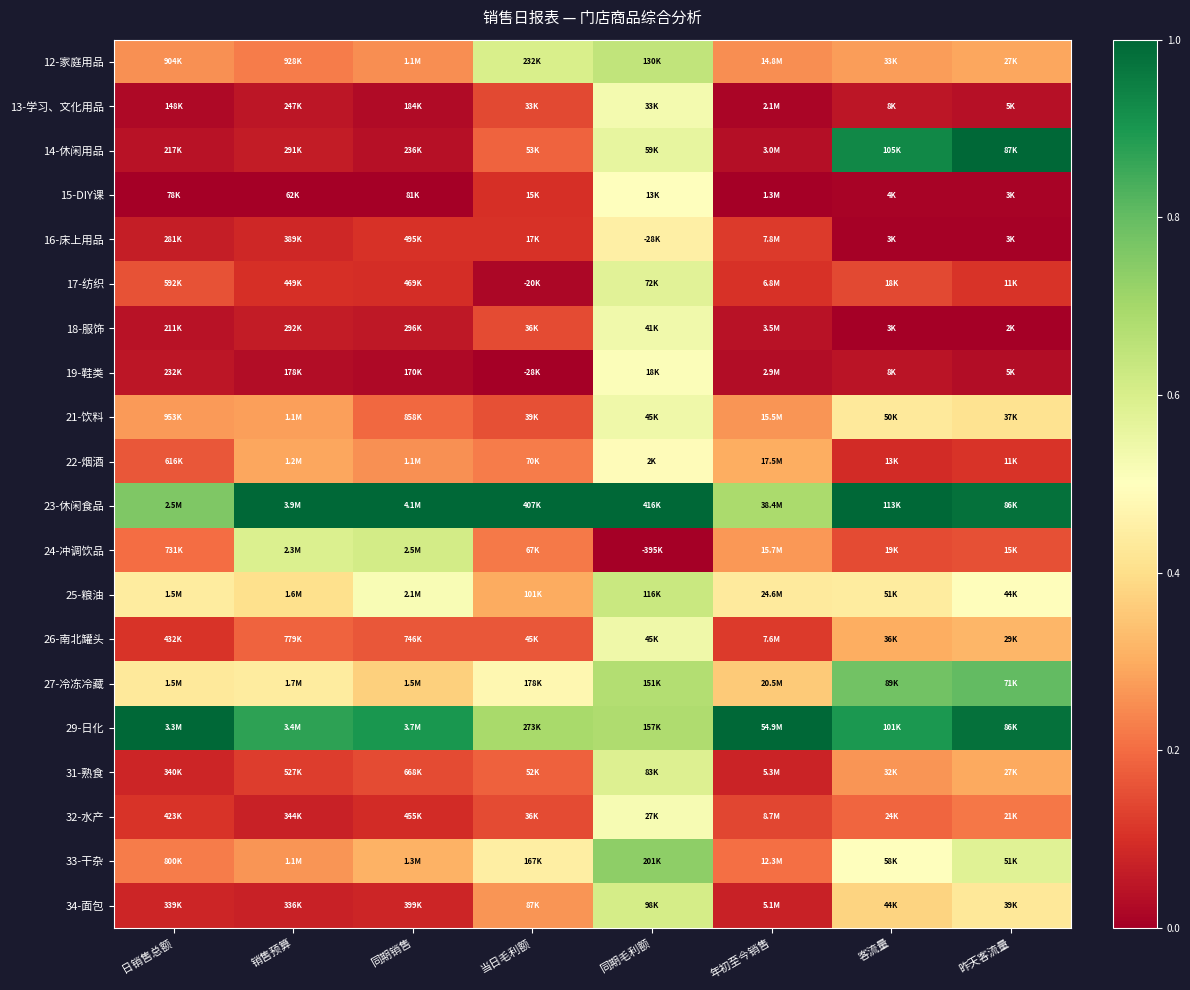

Rank the series at 昨天客流量 from highest to lowest value.

14-休闲用品, 29-日化, 23-休闲食品, 27-冷冻冷藏, 33-干杂, 25-粮油, 34-面包, 21-饮料, 26-南北罐头, 31-熟食, 12-家庭用品, 32-水产, 24-冲调饮品, 17-纺织, 22-烟酒, 13-学习、文化用品, 19-鞋类, 15-DIY课, 16-床上用品, 18-服饰